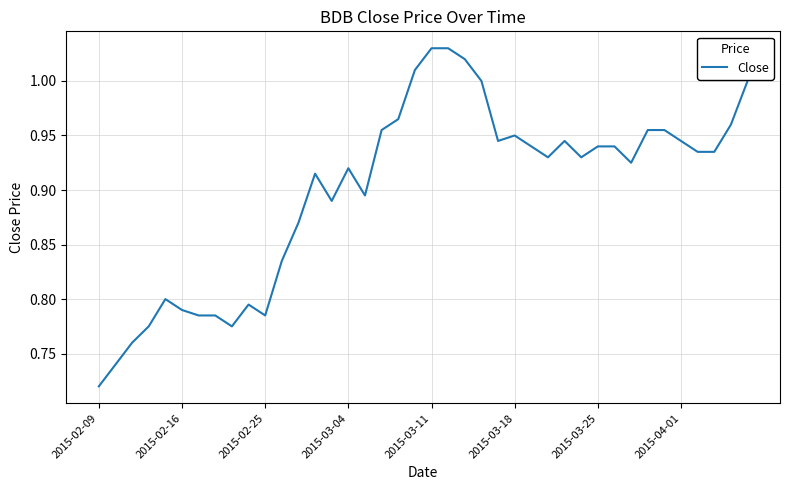

What is the difference between the maximum and minimum values?

0.3